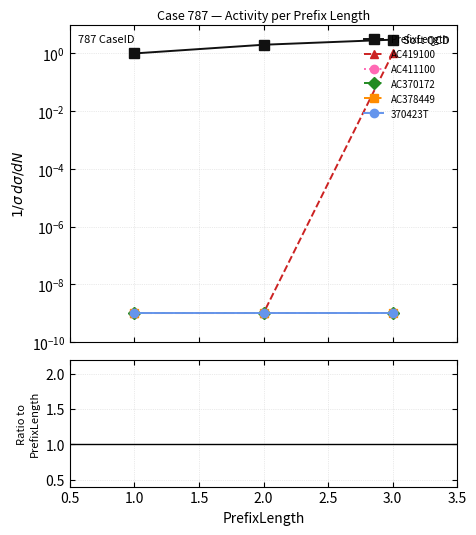

Is the value of AC411100 at 2.0 greater than the value of PrefixLength at 1.0?

No